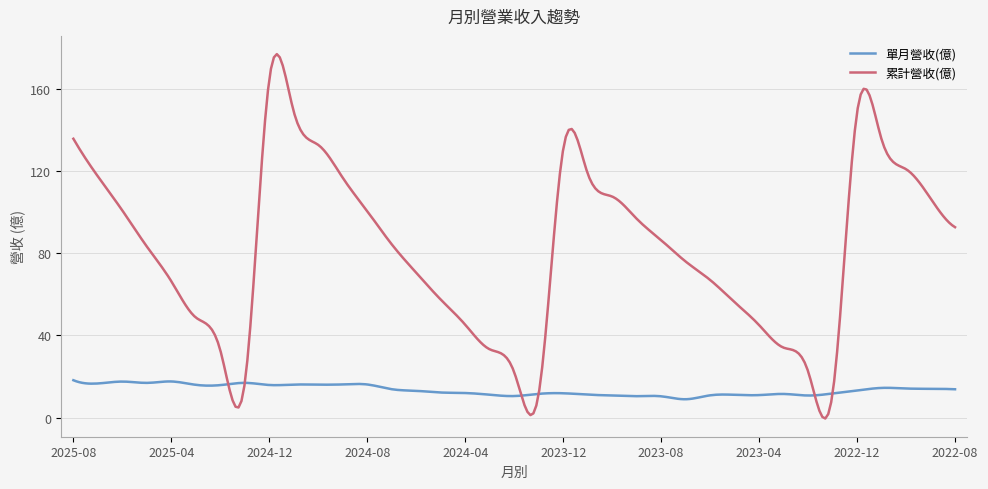

Which series has the largest total across all categories?

累計營收(億)